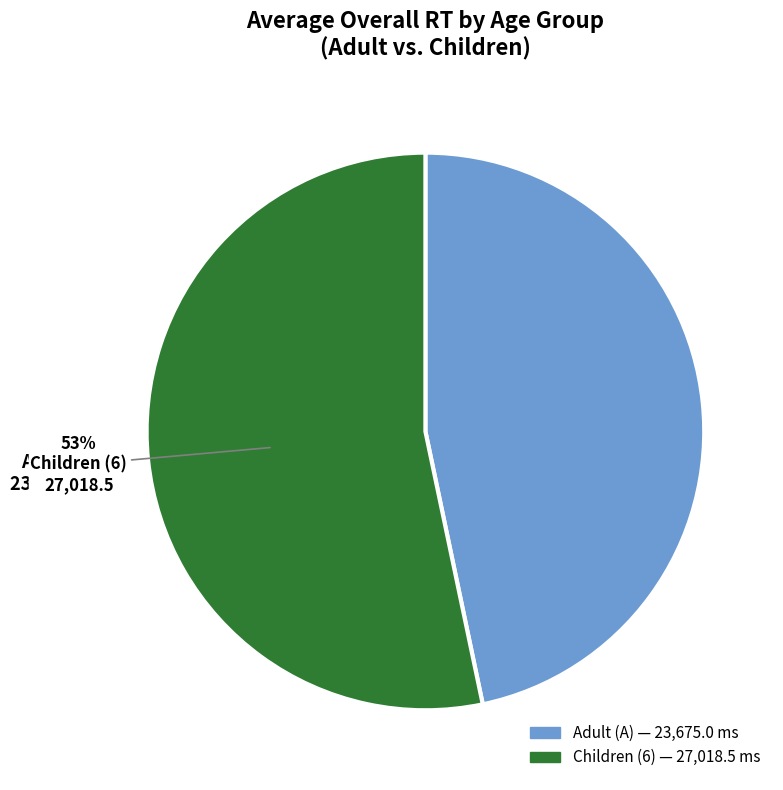

To the nearest percent, what is the average slice percentage?

50%